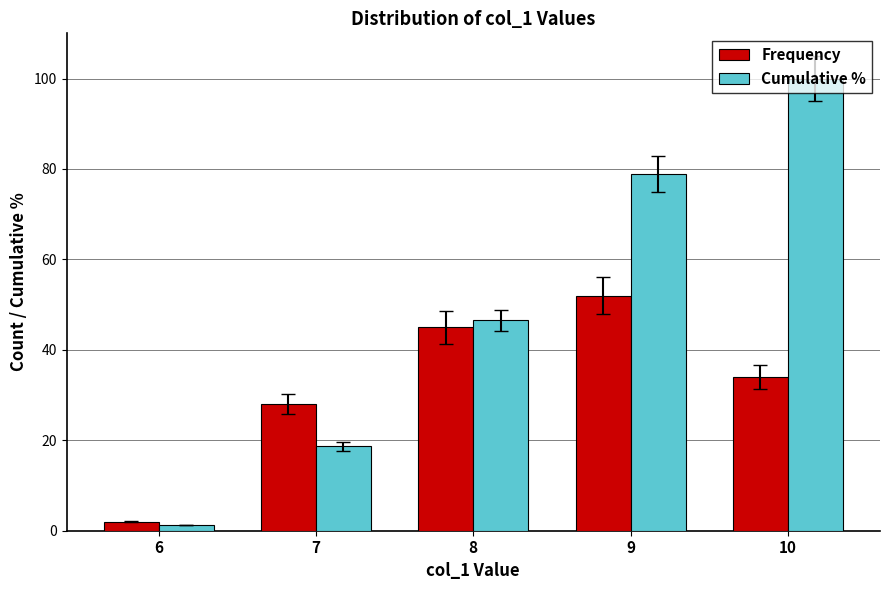

At which category is the sum across all series the highest?

10